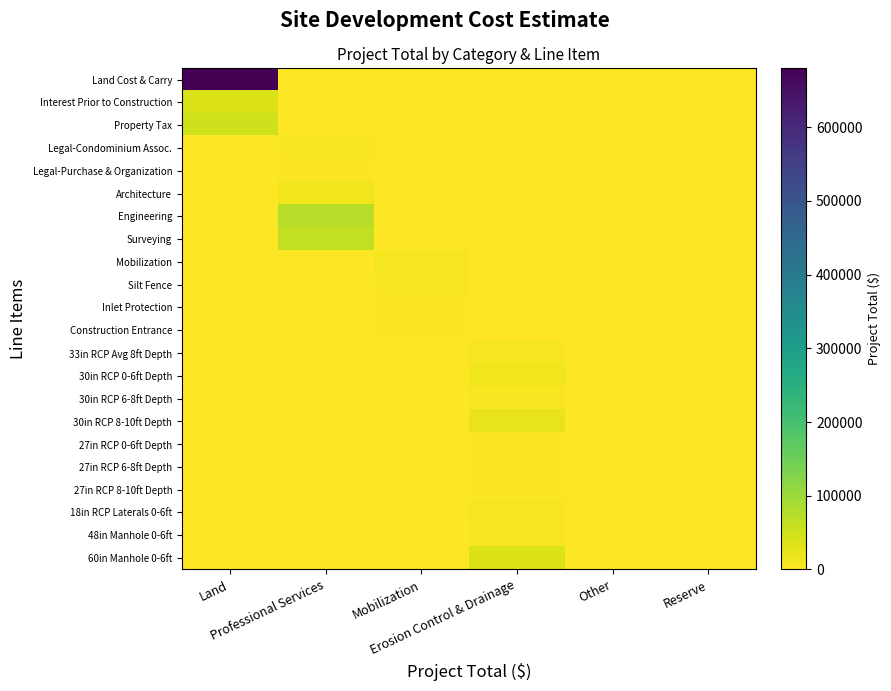

Reading right to left, what are all the values shown in this chart?

Land Cost & Carry: Reserve=0.0	Other=0.0	Erosion Control & Drainage=0.0	Mobilization=0.0	Professional Services=0.0	Land=680000.0
Interest Prior to Construction: Reserve=0.0	Other=0.0	Erosion Control & Drainage=0.0	Mobilization=0.0	Professional Services=0.0	Land=34906.7
Property Tax: Reserve=0.0	Other=0.0	Erosion Control & Drainage=0.0	Mobilization=0.0	Professional Services=0.0	Land=49933.3
Legal-Condominium Assoc.: Reserve=0.0	Other=0.0	Erosion Control & Drainage=0.0	Mobilization=0.0	Professional Services=5500.0	Land=0.0
Legal-Purchase & Organization: Reserve=0.0	Other=0.0	Erosion Control & Drainage=0.0	Mobilization=0.0	Professional Services=3500.0	Land=0.0
Architecture: Reserve=0.0	Other=0.0	Erosion Control & Drainage=0.0	Mobilization=0.0	Professional Services=14500.0	Land=0.0
Engineering: Reserve=0.0	Other=0.0	Erosion Control & Drainage=0.0	Mobilization=0.0	Professional Services=72000.0	Land=0.0
Surveying: Reserve=0.0	Other=0.0	Erosion Control & Drainage=0.0	Mobilization=0.0	Professional Services=62400.0	Land=0.0
Mobilization: Reserve=0.0	Other=0.0	Erosion Control & Drainage=0.0	Mobilization=10000.0	Professional Services=0.0	Land=0.0
Silt Fence: Reserve=0.0	Other=0.0	Erosion Control & Drainage=0.0	Mobilization=5585.0	Professional Services=0.0	Land=0.0
Inlet Protection: Reserve=0.0	Other=0.0	Erosion Control & Drainage=0.0	Mobilization=4000.0	Professional Services=0.0	Land=0.0
Construction Entrance: Reserve=0.0	Other=0.0	Erosion Control & Drainage=0.0	Mobilization=3000.0	Professional Services=0.0	Land=0.0
33in RCP Avg 8ft Depth: Reserve=0.0	Other=0.0	Erosion Control & Drainage=10010.0	Mobilization=0.0	Professional Services=0.0	Land=0.0
30in RCP 0-6ft Depth: Reserve=0.0	Other=0.0	Erosion Control & Drainage=15288.0	Mobilization=0.0	Professional Services=0.0	Land=0.0
30in RCP 6-8ft Depth: Reserve=0.0	Other=0.0	Erosion Control & Drainage=7708.0	Mobilization=0.0	Professional Services=0.0	Land=0.0
30in RCP 8-10ft Depth: Reserve=0.0	Other=0.0	Erosion Control & Drainage=23608.0	Mobilization=0.0	Professional Services=0.0	Land=0.0
27in RCP 0-6ft Depth: Reserve=0.0	Other=0.0	Erosion Control & Drainage=4032.0	Mobilization=0.0	Professional Services=0.0	Land=0.0
27in RCP 6-8ft Depth: Reserve=0.0	Other=0.0	Erosion Control & Drainage=2680.0	Mobilization=0.0	Professional Services=0.0	Land=0.0
27in RCP 8-10ft Depth: Reserve=0.0	Other=0.0	Erosion Control & Drainage=3510.0	Mobilization=0.0	Professional Services=0.0	Land=0.0
18in RCP Laterals 0-6ft: Reserve=0.0	Other=0.0	Erosion Control & Drainage=8295.0	Mobilization=0.0	Professional Services=0.0	Land=0.0
48in Manhole 0-6ft: Reserve=0.0	Other=0.0	Erosion Control & Drainage=6000.0	Mobilization=0.0	Professional Services=0.0	Land=0.0
60in Manhole 0-6ft: Reserve=0.0	Other=0.0	Erosion Control & Drainage=35000.0	Mobilization=0.0	Professional Services=0.0	Land=0.0